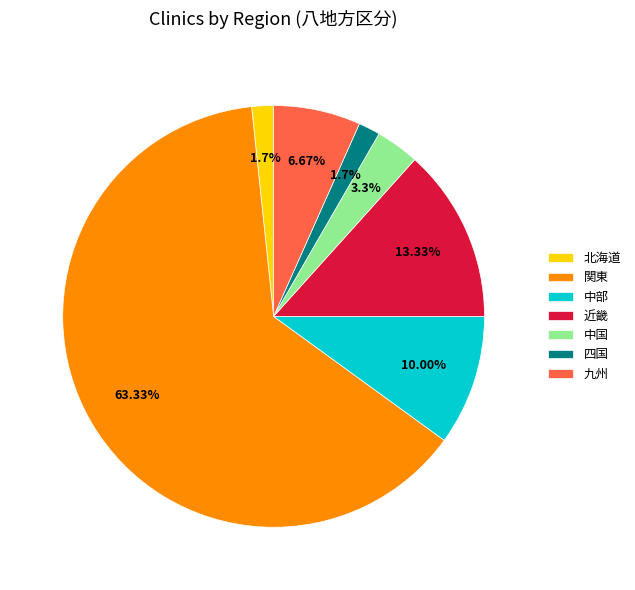

What percentage is the 北海道 slice, to the nearest percent?

2%